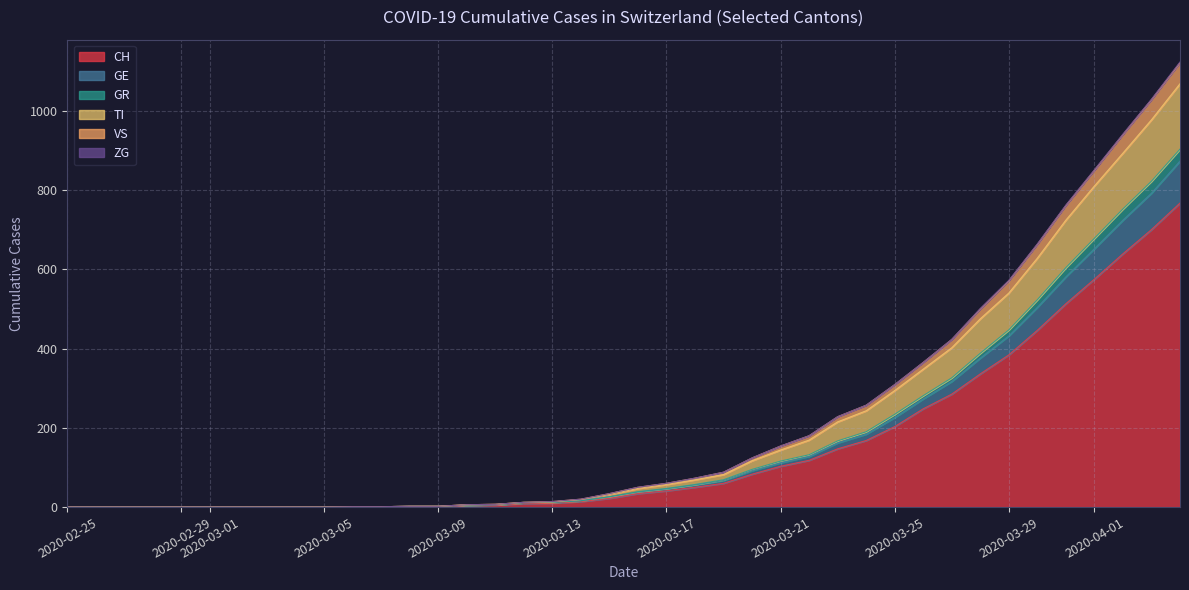

Does the chart display data point markers on the line(s)?

No